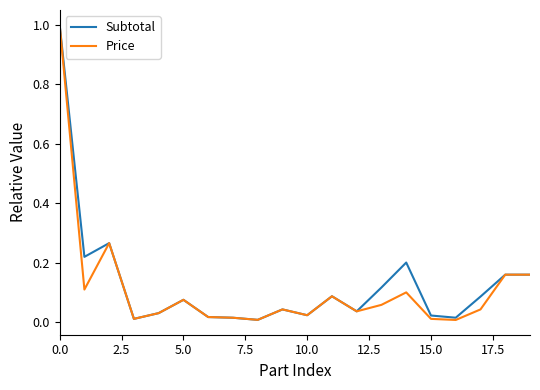

What is the highest value of the Subtotal series?

1.0